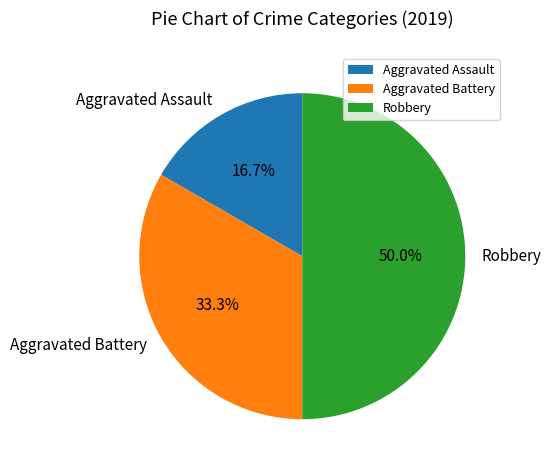

Count the number of slices in the pie.

3